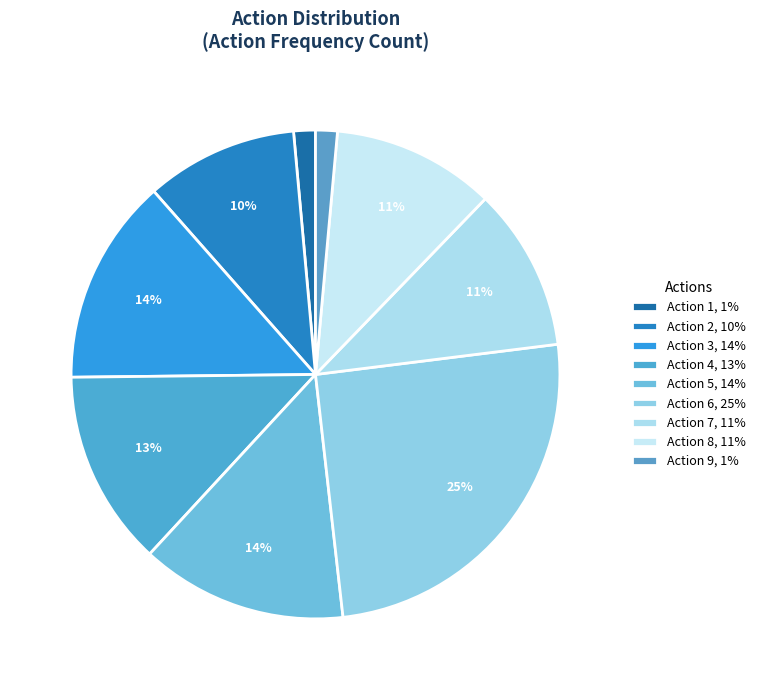

The Action 2 slice represents 17% of the pie. True or false?

False